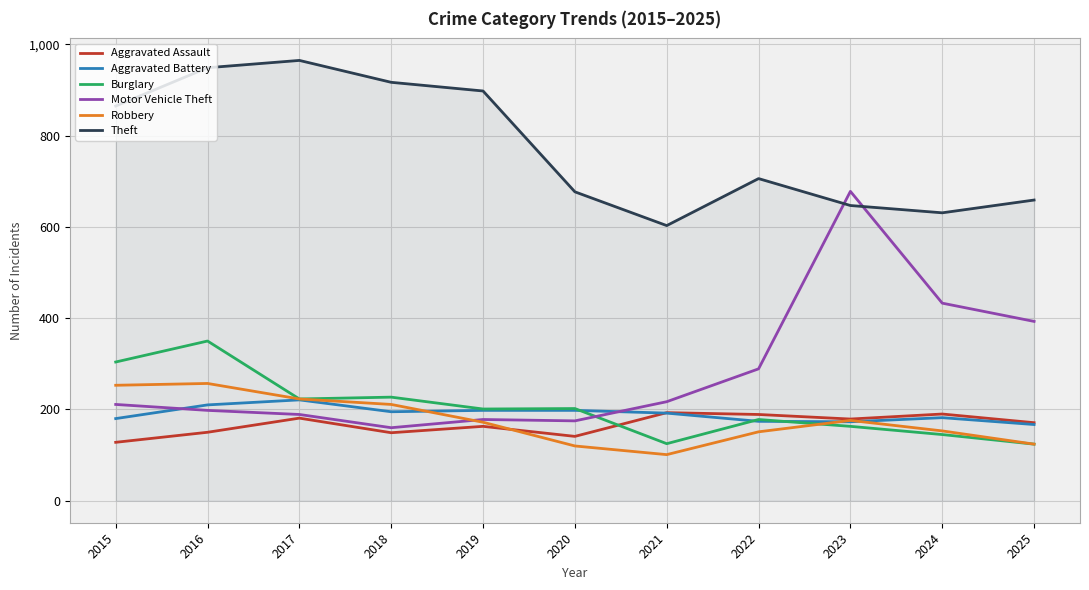

Is it true that Motor Vehicle Theft equals 198 at 2016?

True